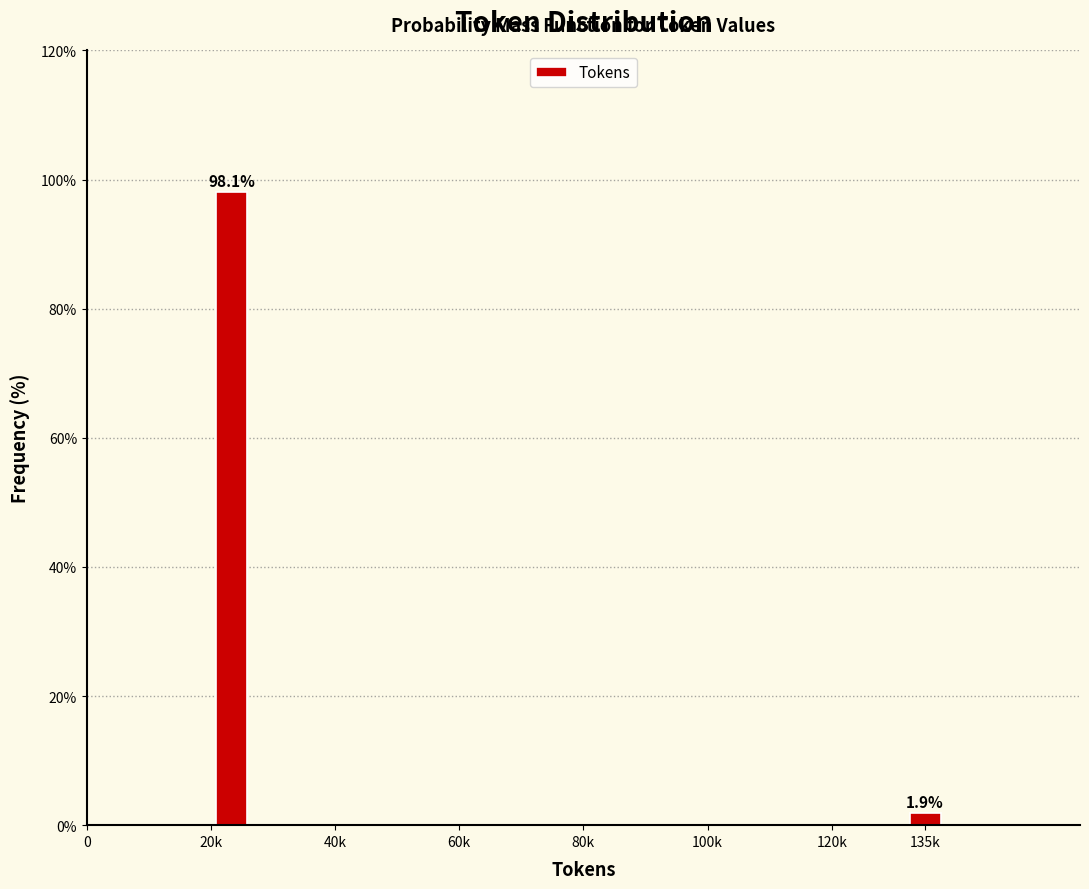

Reading right to left, extract all data points from this chart.

135k=1.9	20k=98.1